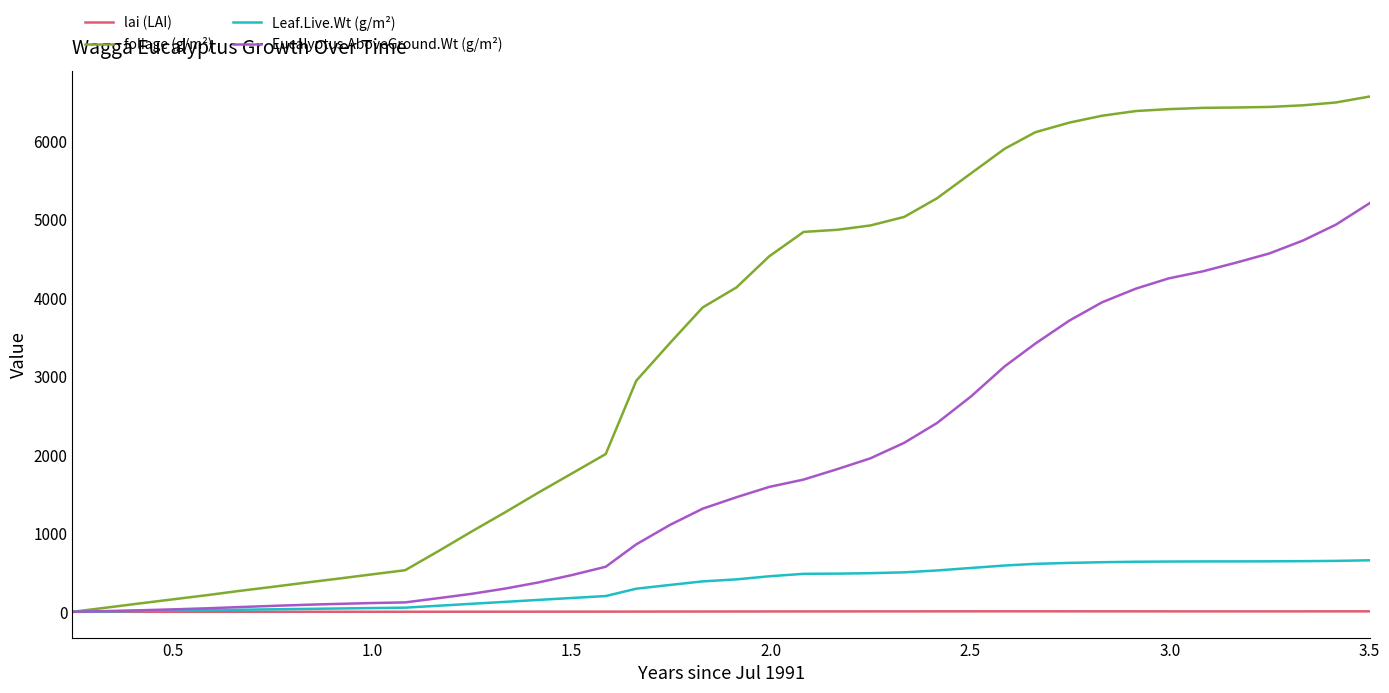

Which series has the largest total across all categories?

foliage (g/m²)